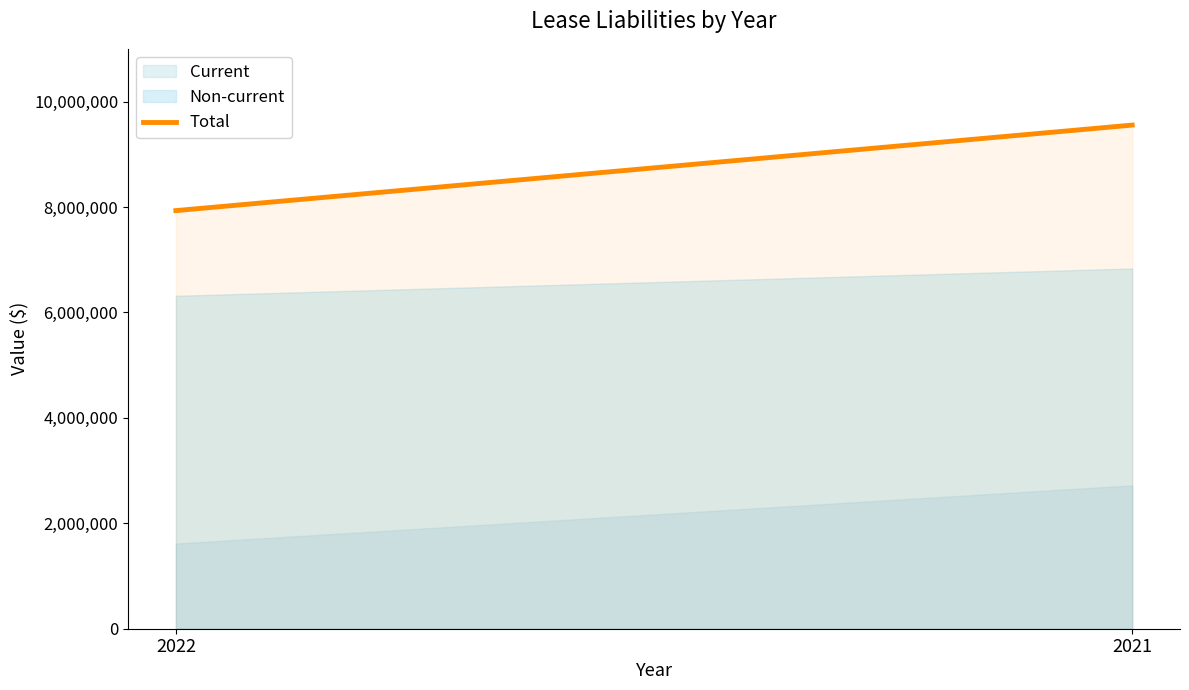

The chart shows a value of 11555308 at 2022. True or false?

False